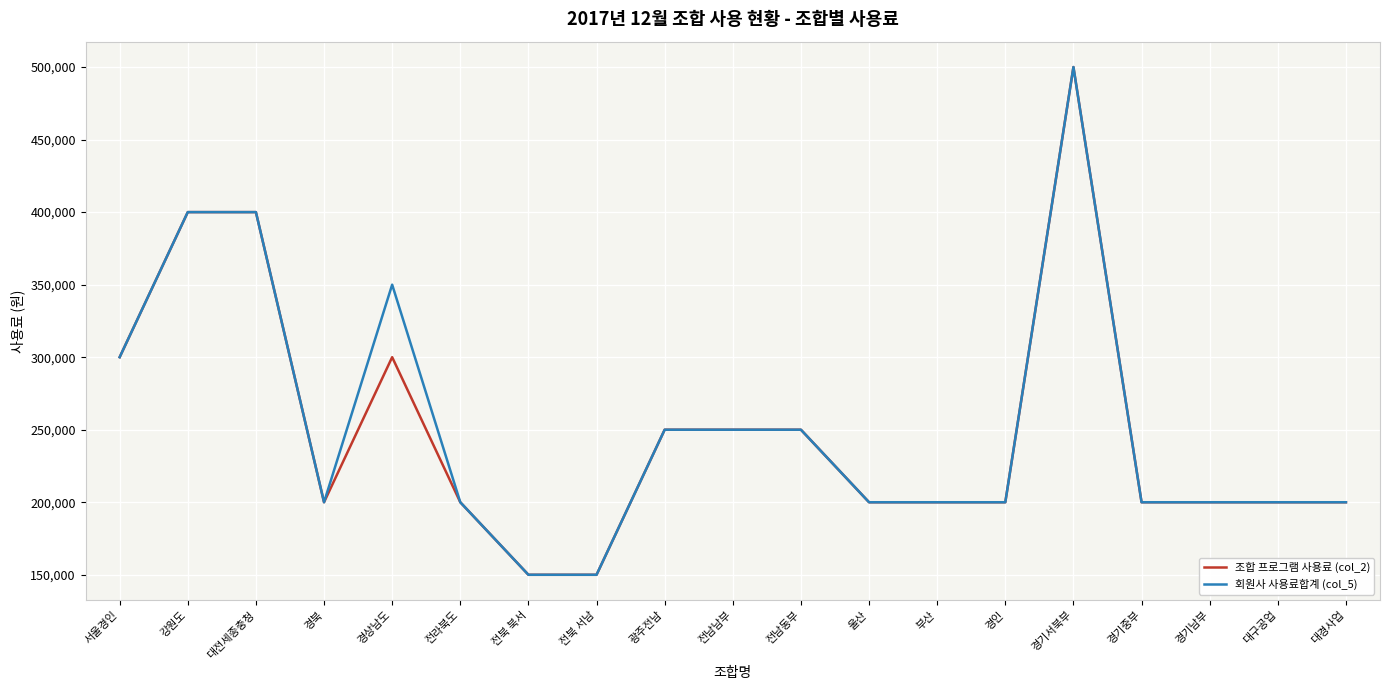

Is the value of 회원사 사용료합계 (col_5) at 서울경인 greater than the value of 조합 프로그램 사용료 (col_2) at 경기중부?

Yes